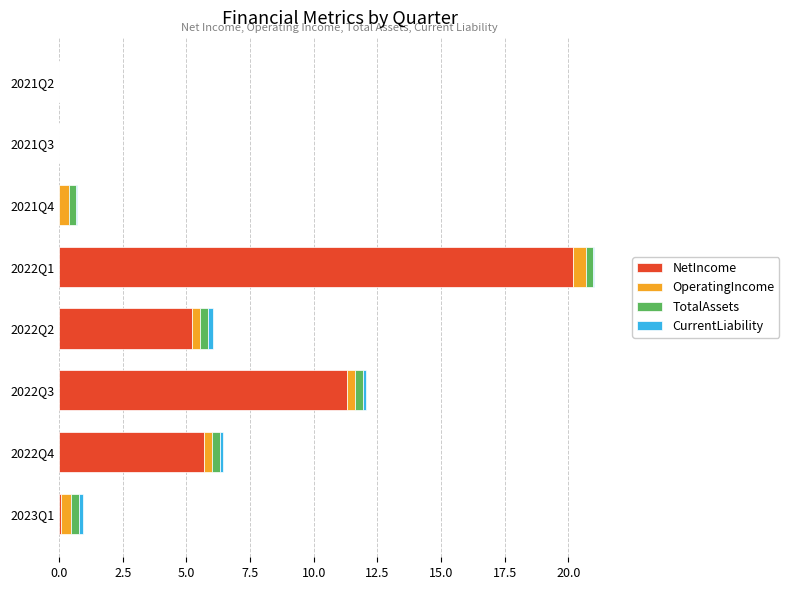

What is the maximum value for NetIncome?

20.2